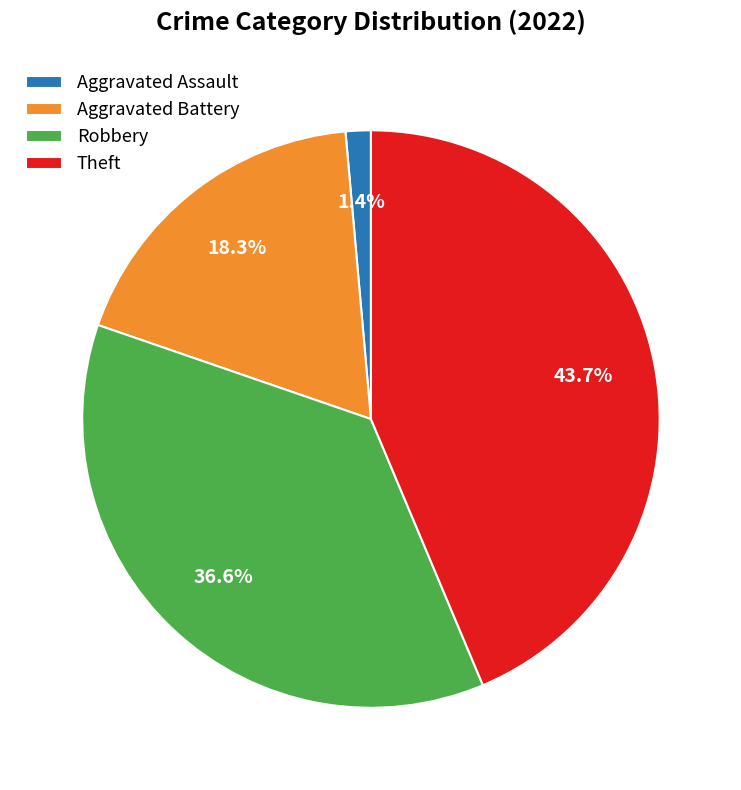

Rank the categories by value from highest to lowest.

Theft, Robbery, Aggravated Battery, Aggravated Assault